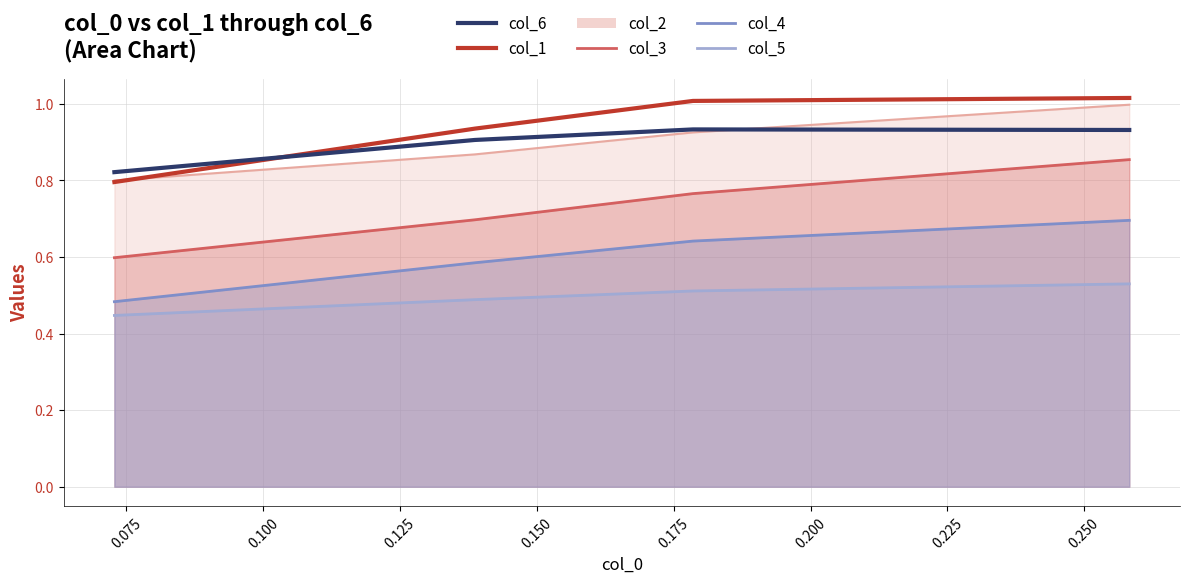

How many interior local peaks does the col_6 series have?

1